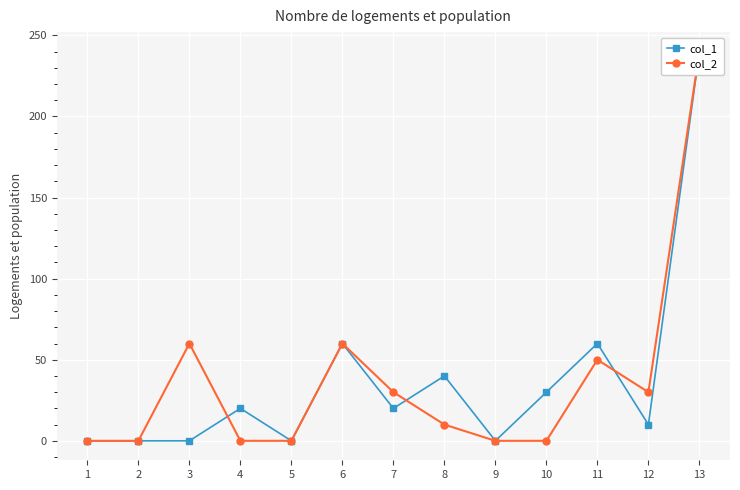

Reading left to right, list all the values displayed in this chart.

col_1: 0	0	0	20	0	60	20	40	0	30	60	10	240
col_2: 0	0	60	0	0	60	30	10	0	0	50	30	240